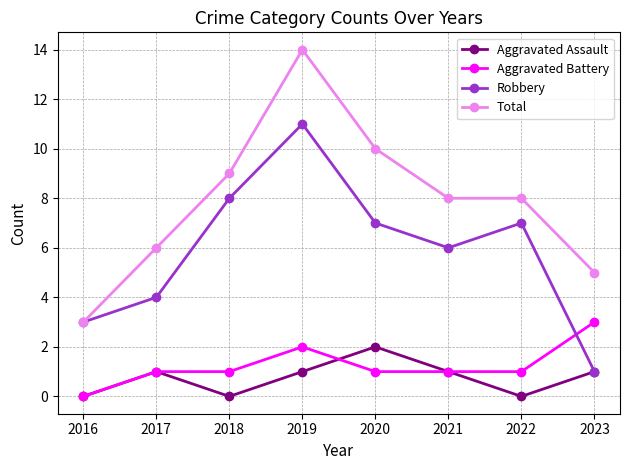

Which series has the widest spread of values?

Total